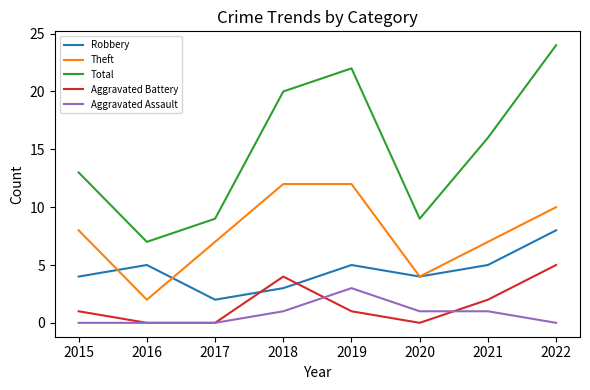

At which category is the sum across all series the highest?

2022